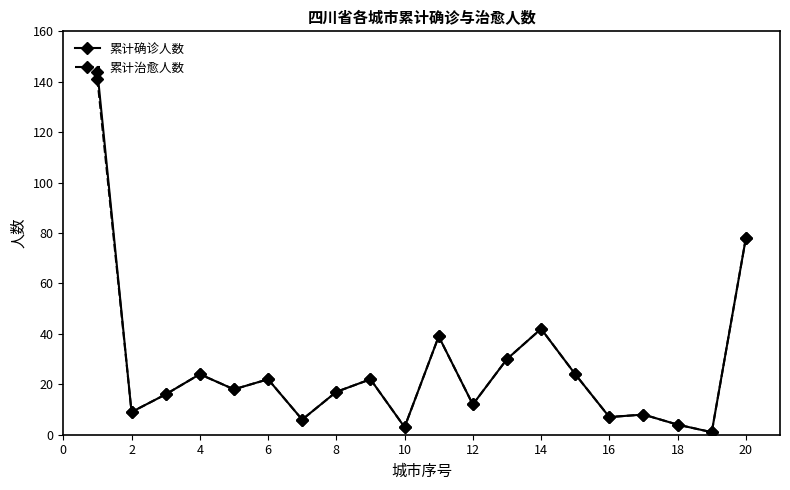

What is the highest value of the 累计治愈人数 series?

141